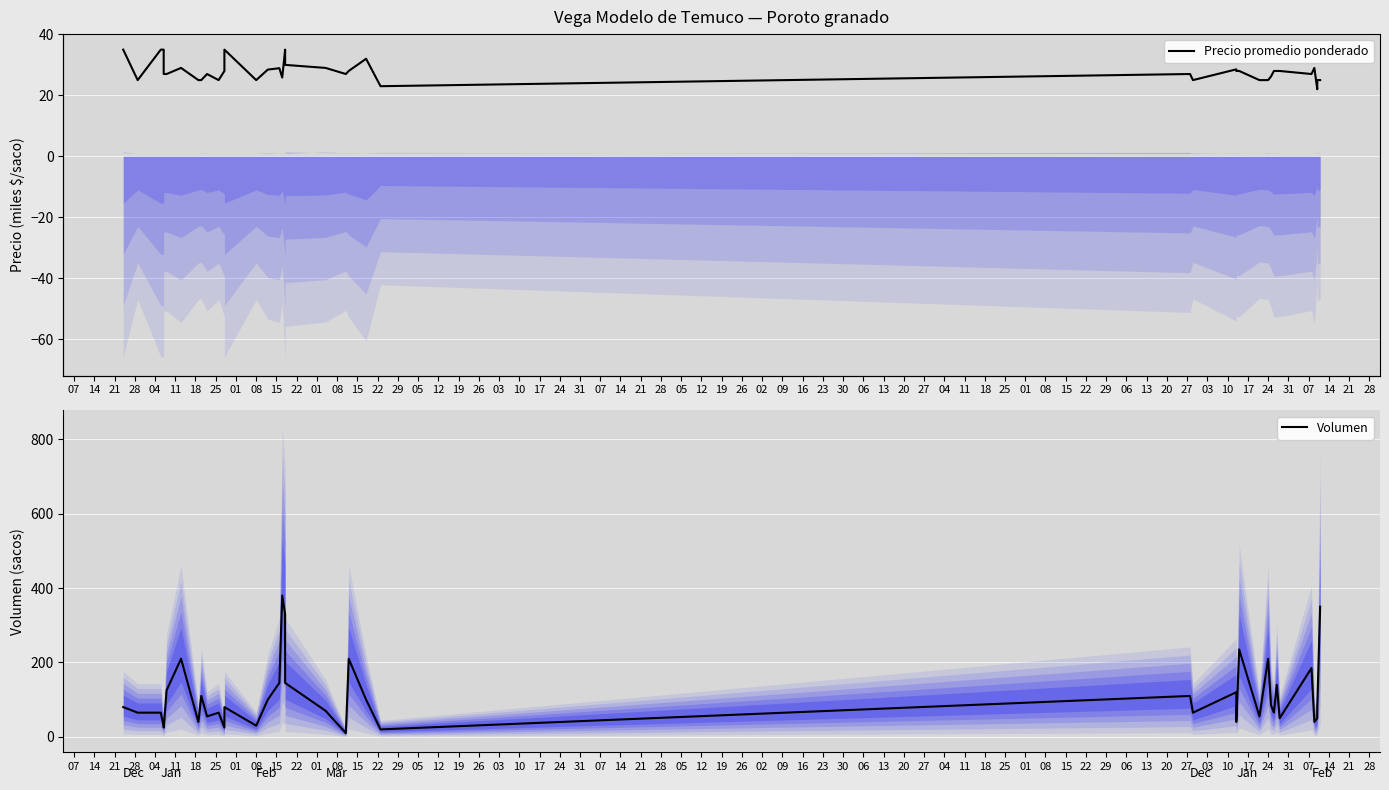

Where do Volumen and Precio promedio ponderado first cross each other?

21 and 28